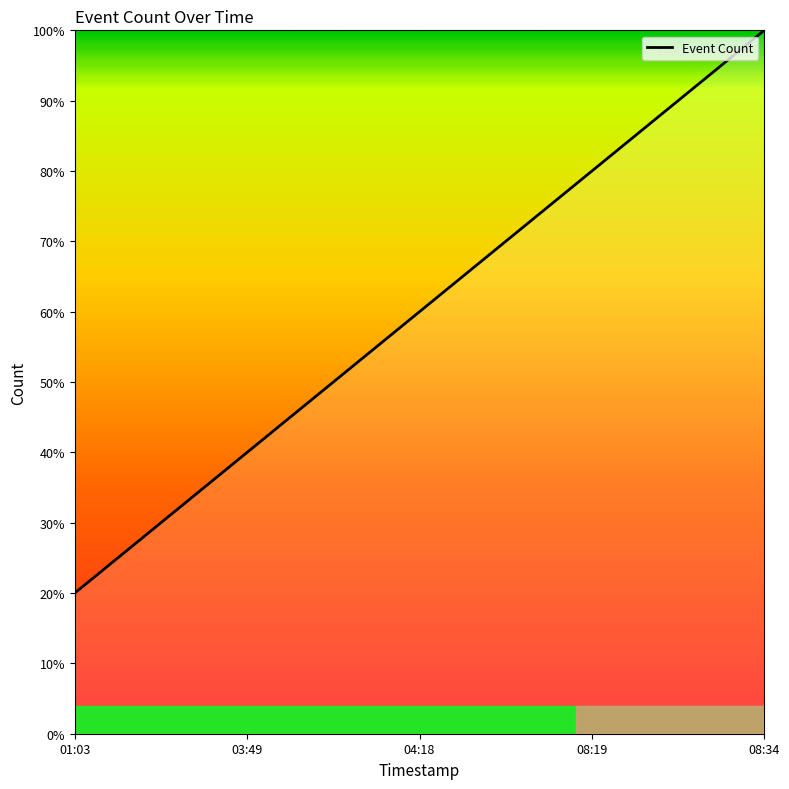

What is the sum of all values?

300